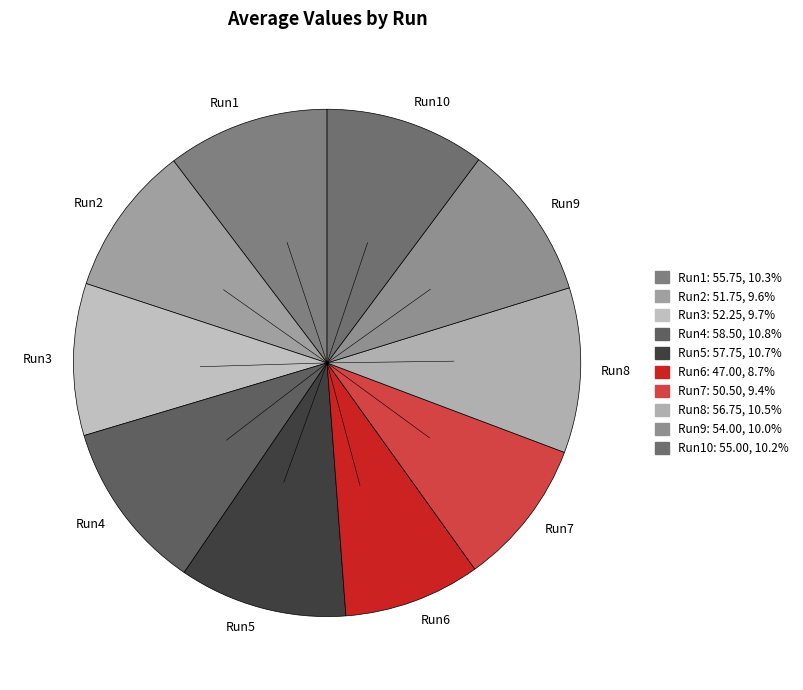

Approximately how many times larger is the value at Run2 compared to Run1?

0.9